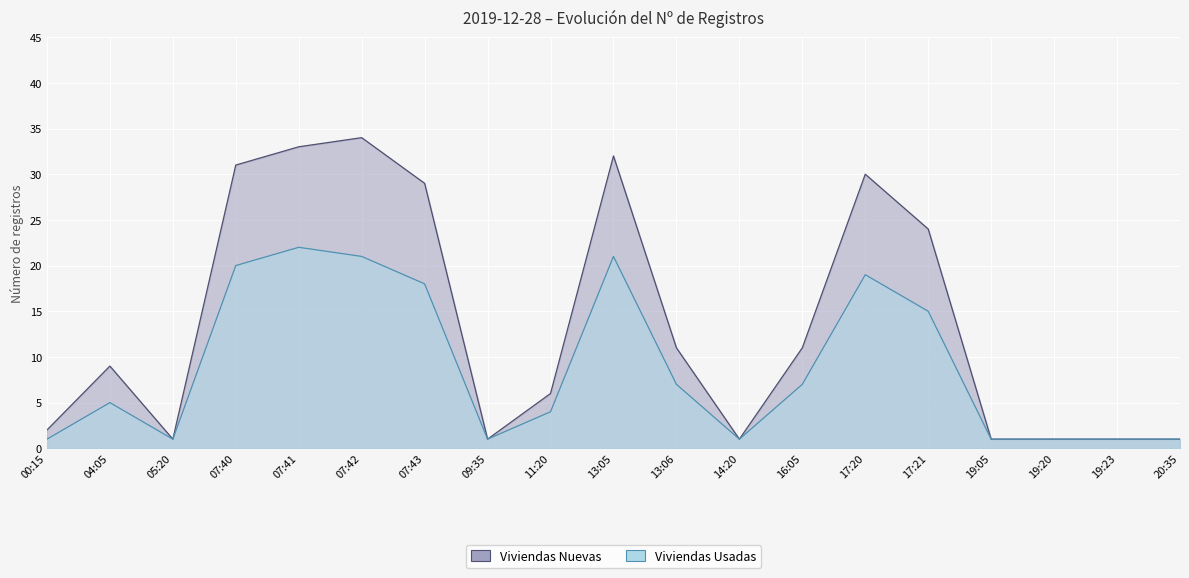

What is the sum of all Viviendas Nuevas values?

259